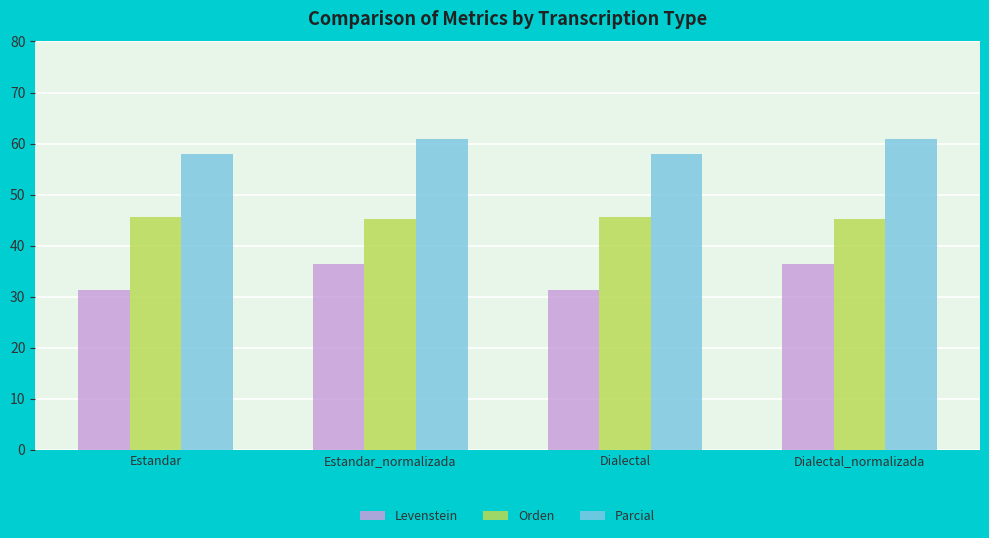

Is the value of Orden at Estandar greater than the value of Levenstein at Estandar?

Yes